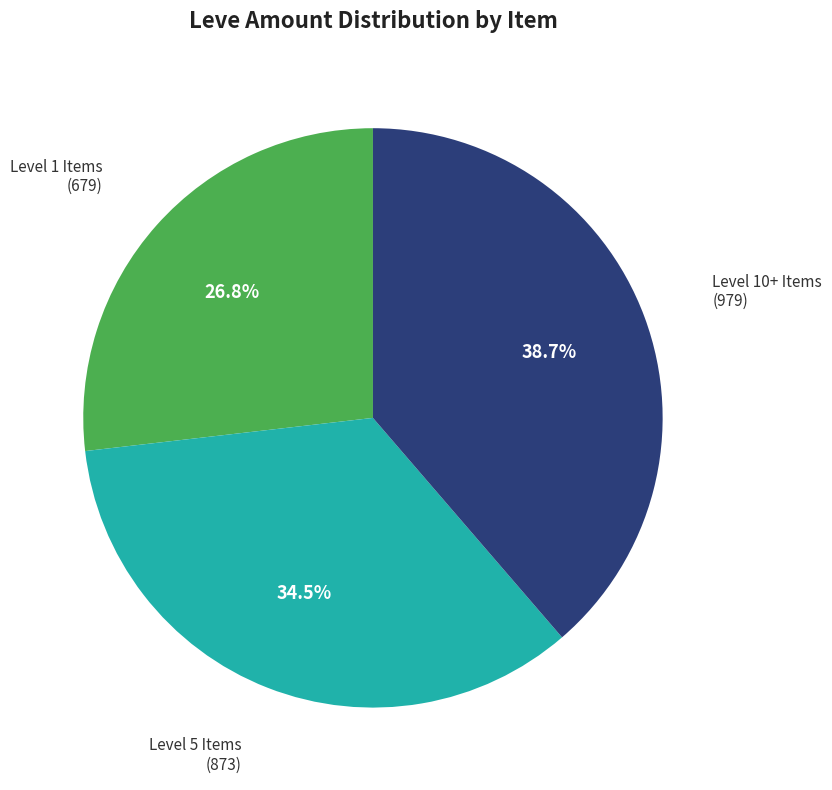

Is there a majority slice in this chart?

No